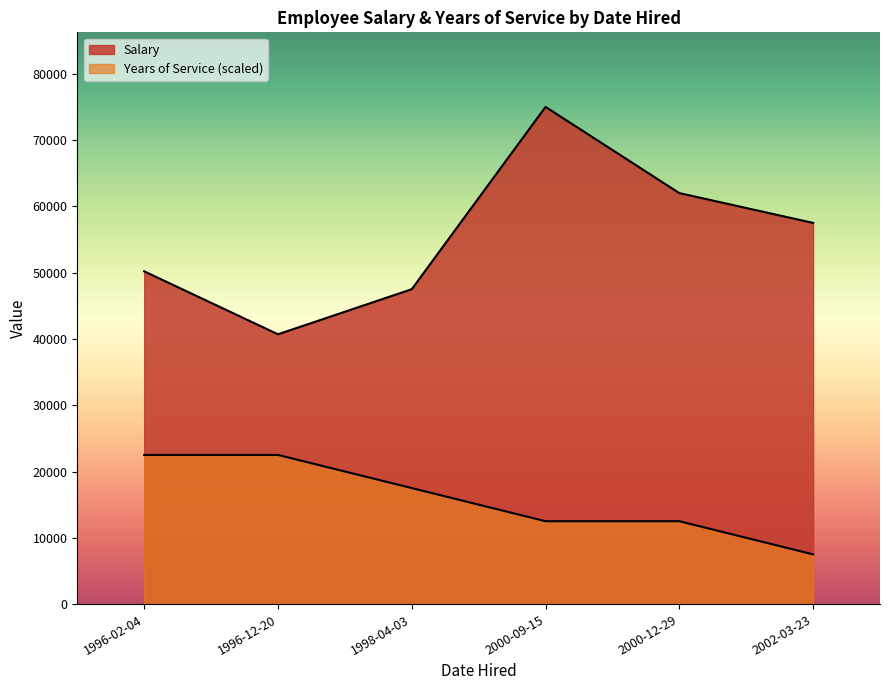

At which label is Salary closest to 57850?

2002-03-23